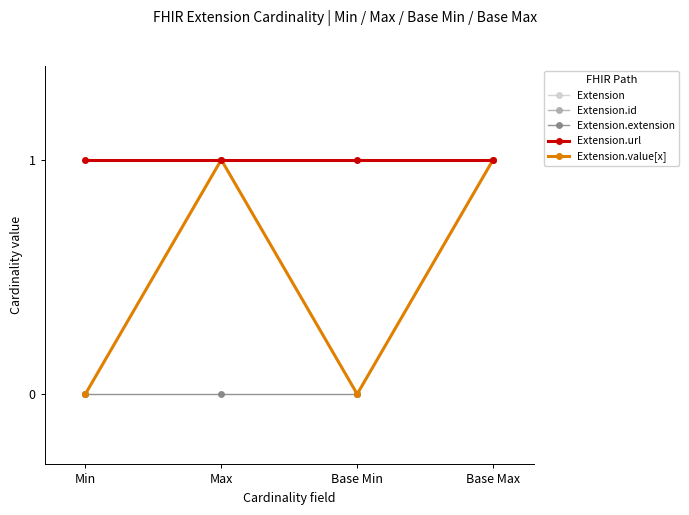

The Extension series shows nan at Base Max. True or false?

False